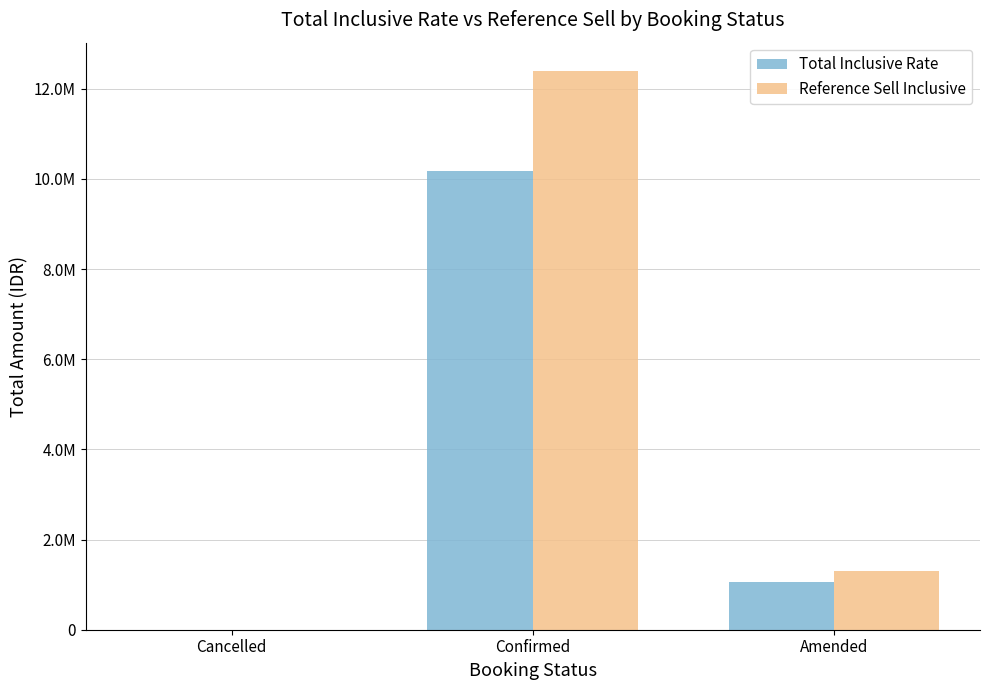

Does the chart contain stacked bars?

No